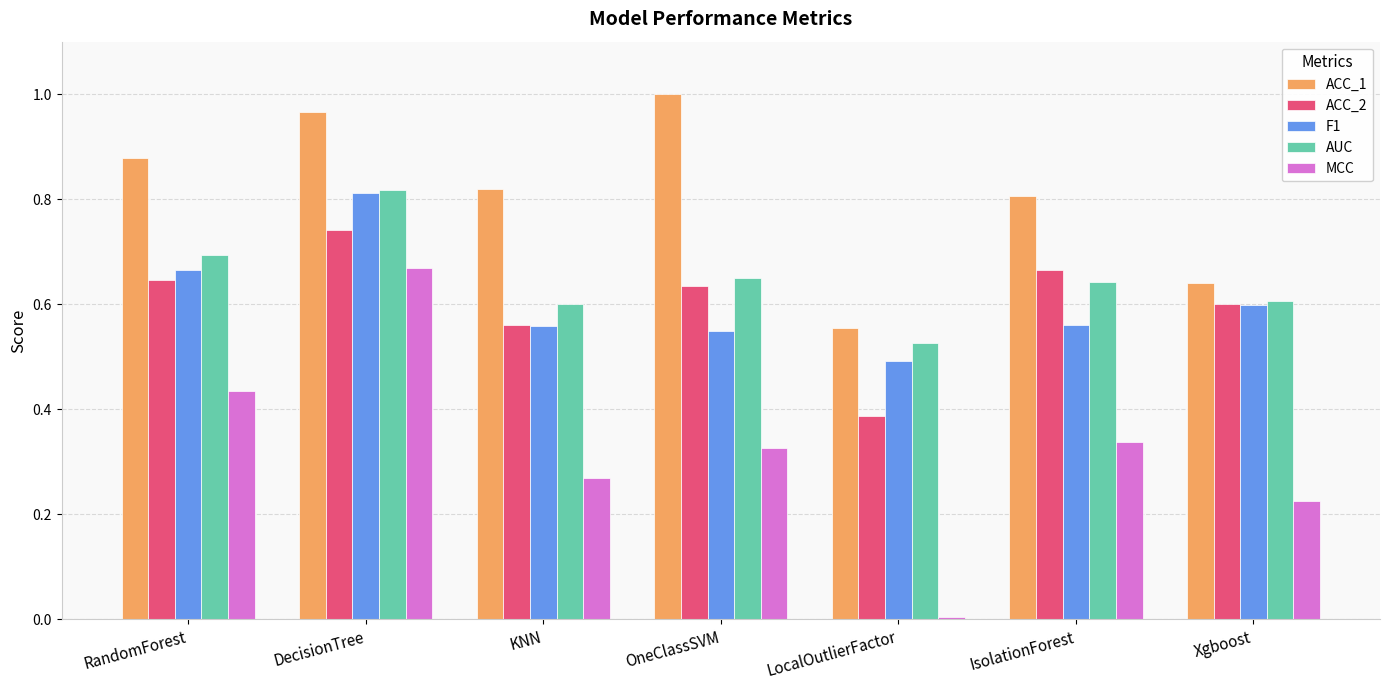

True or false: MCC has a value of 0.2 at RandomForest.

False